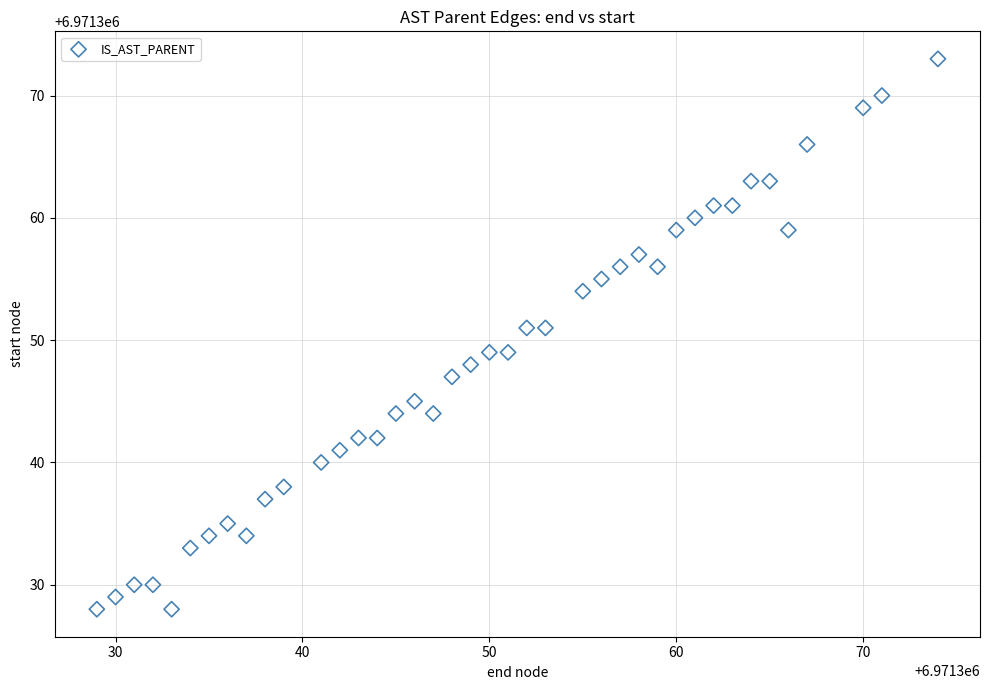

What is the range of X values (max minus min)?

45